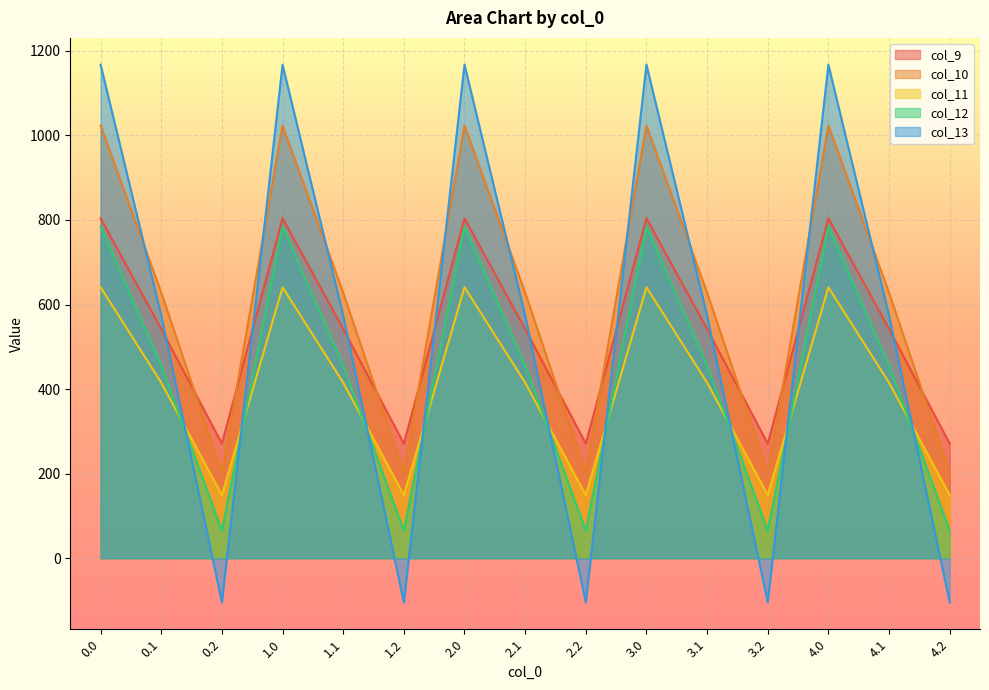

Which series ends up on top after the final intersection of col_9 and col_10?

col_9